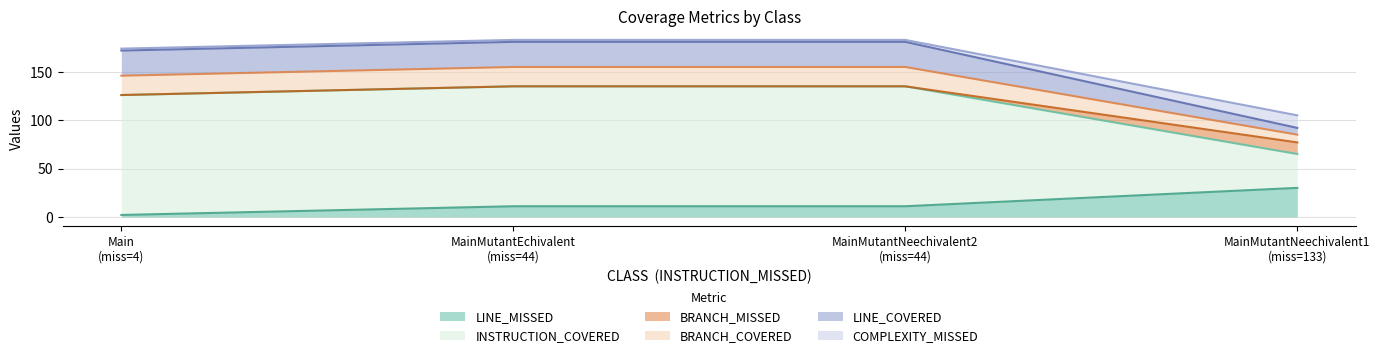

What is the sum of all BRANCH_MISSED values?

12